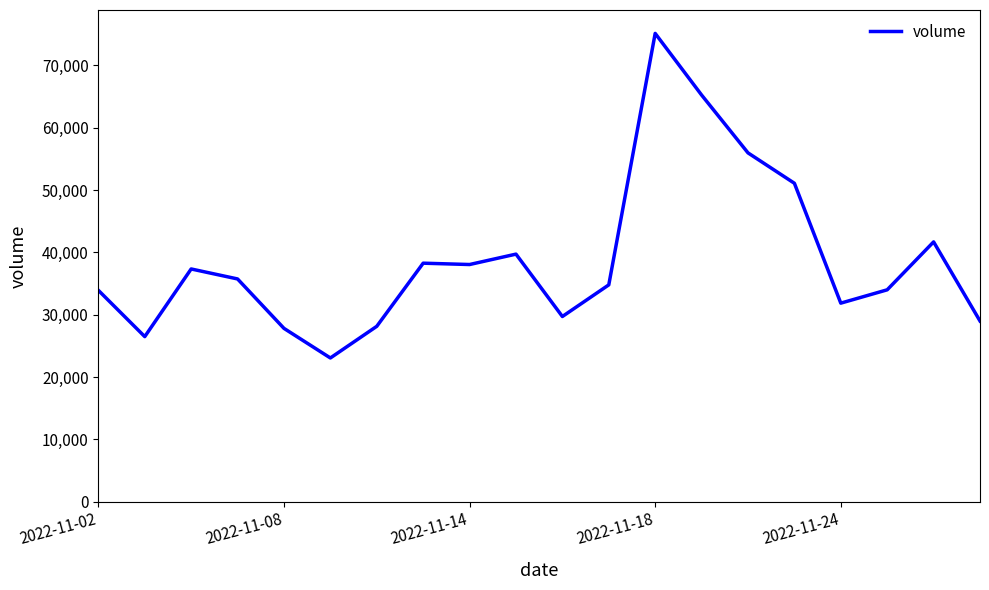

What is the minimum value shown in the chart?

23053